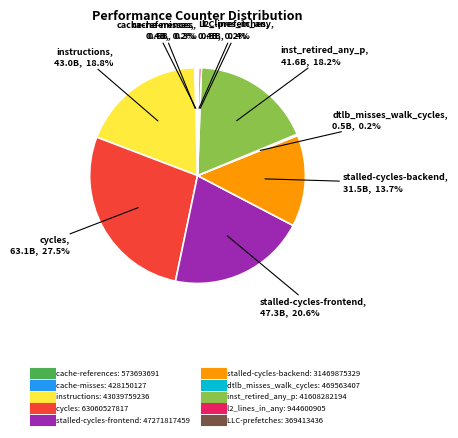

Does any single category account for the majority?

No